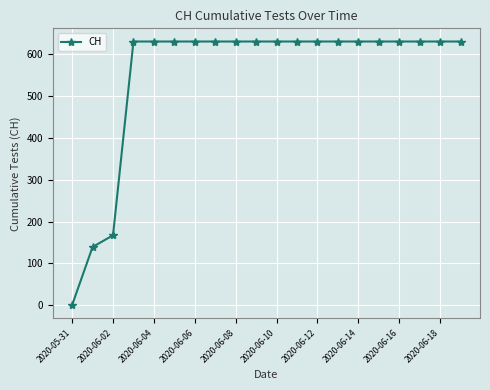

What is the difference between the maximum and second lowest values?

492